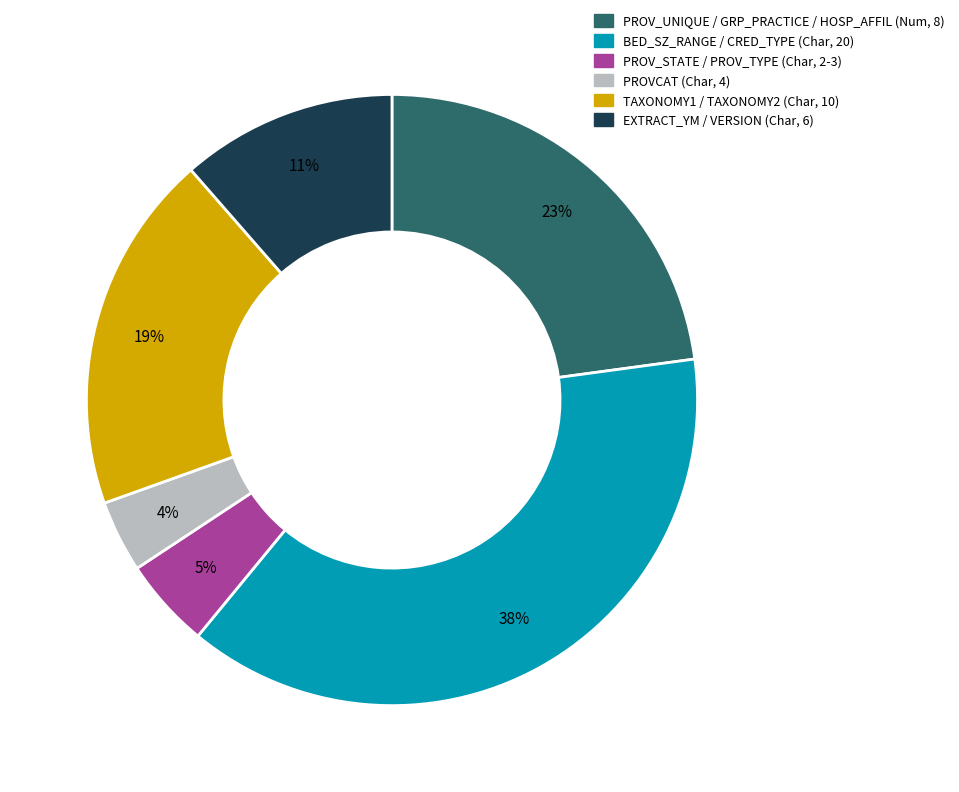

Does any single category account for the majority?

No